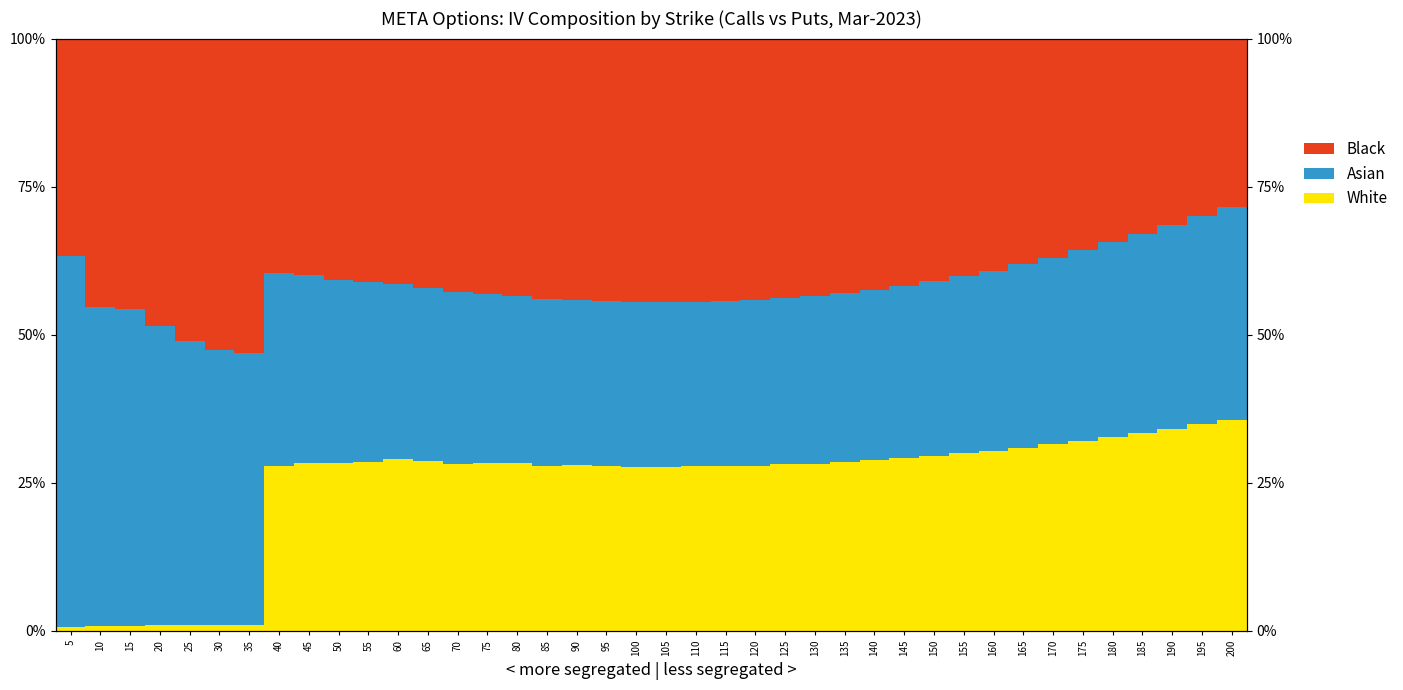

What is the total value across all series at 175?

100.0